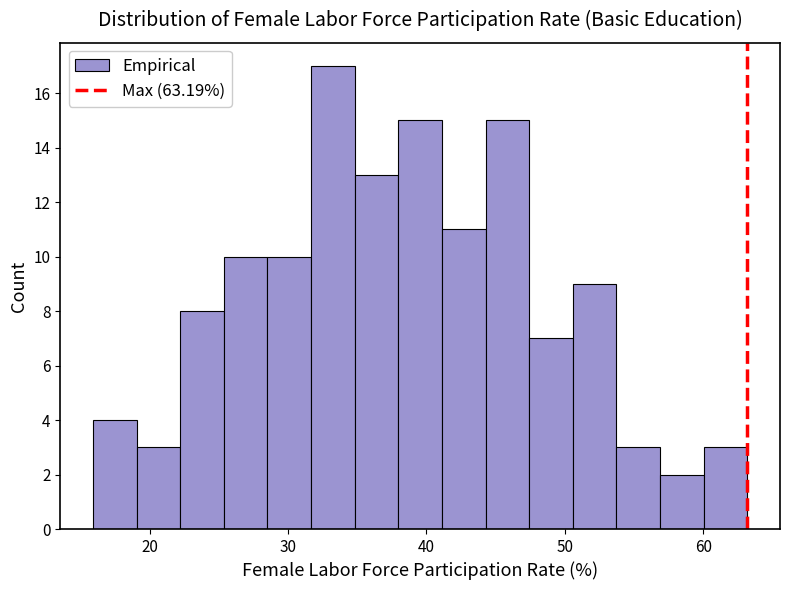

Read against the x-axis, roughly where is the centre of the tallest bar?

33